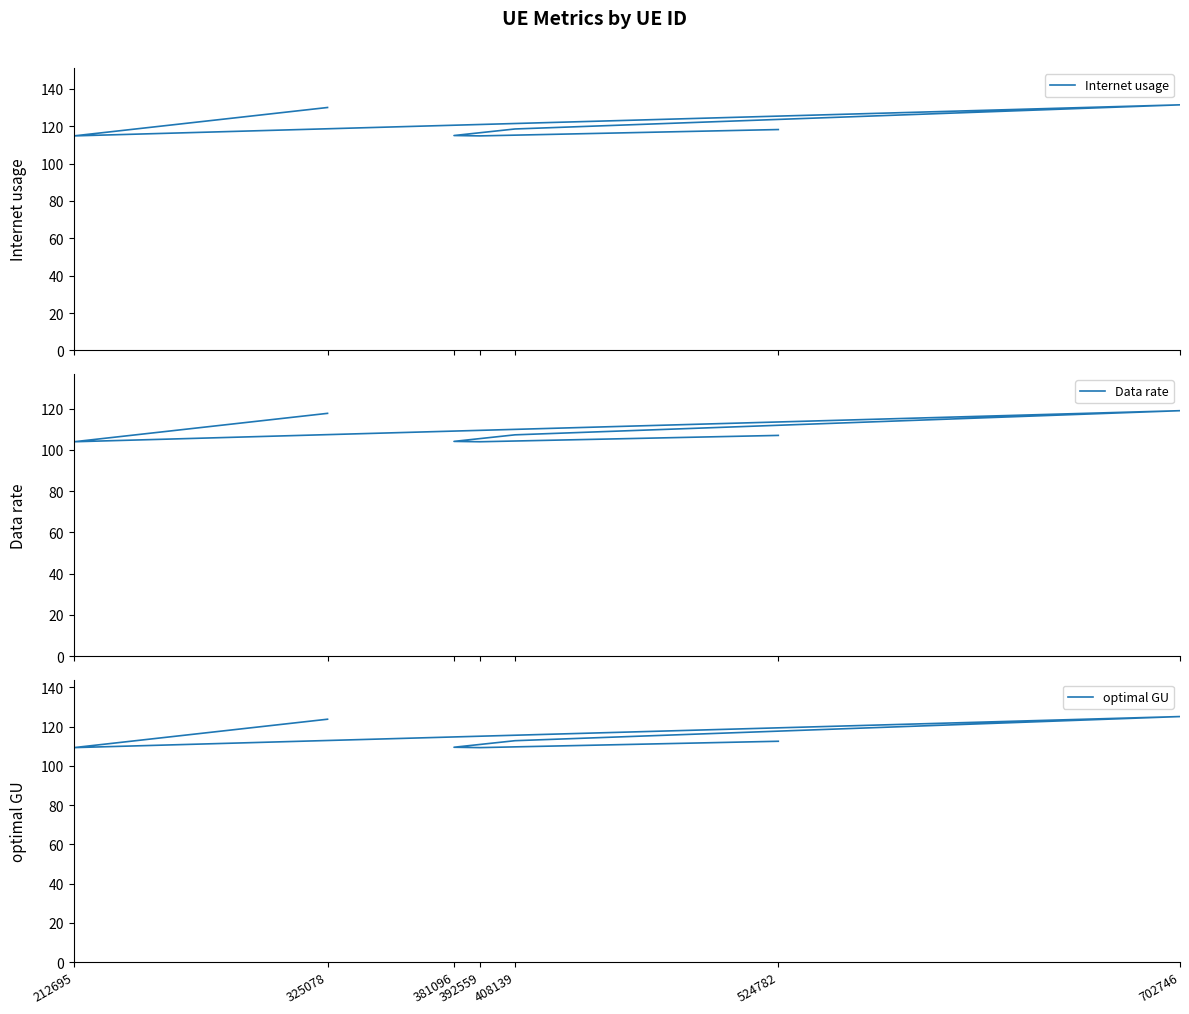

Is it true that Internet usage equals 74.5 at 702746?

False